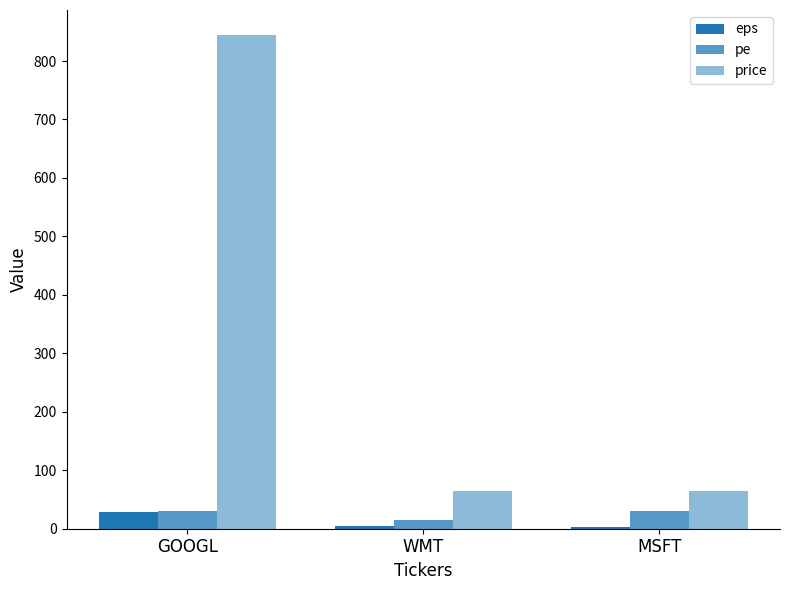

Between WMT and MSFT, which series saw the biggest shift?

pe